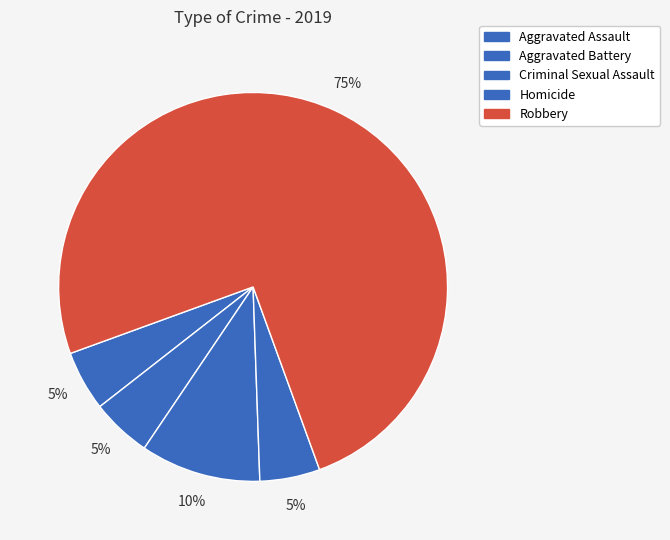

How many slices are in this pie chart?

5